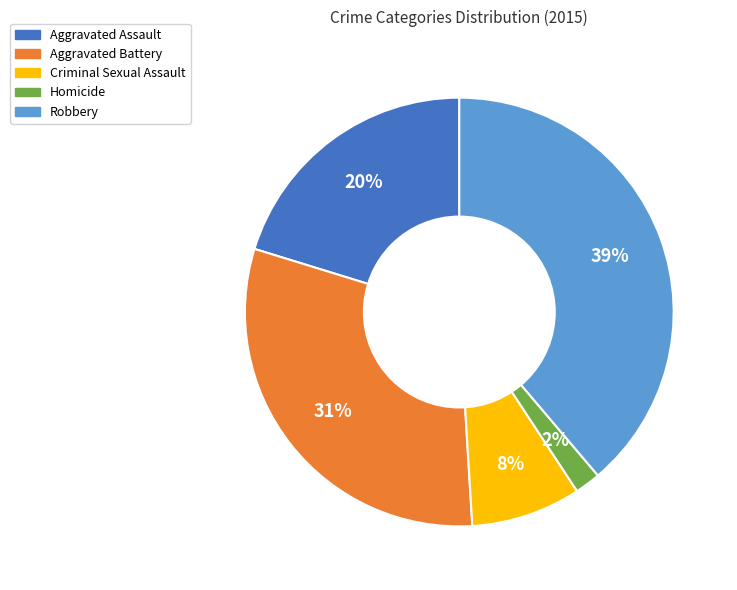

To the nearest percent, what portion does Homicide represent?

2%